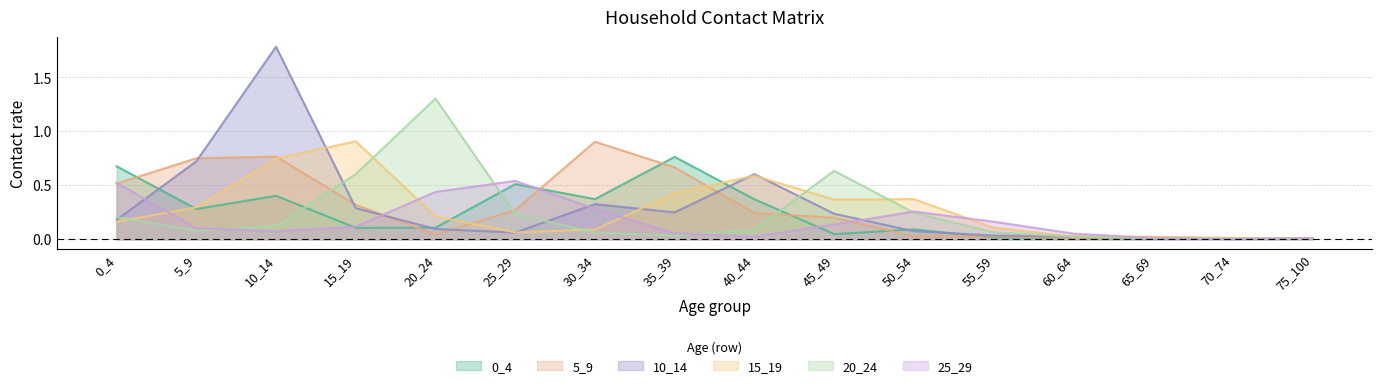

What is the sum of all 10_14 values?

4.7